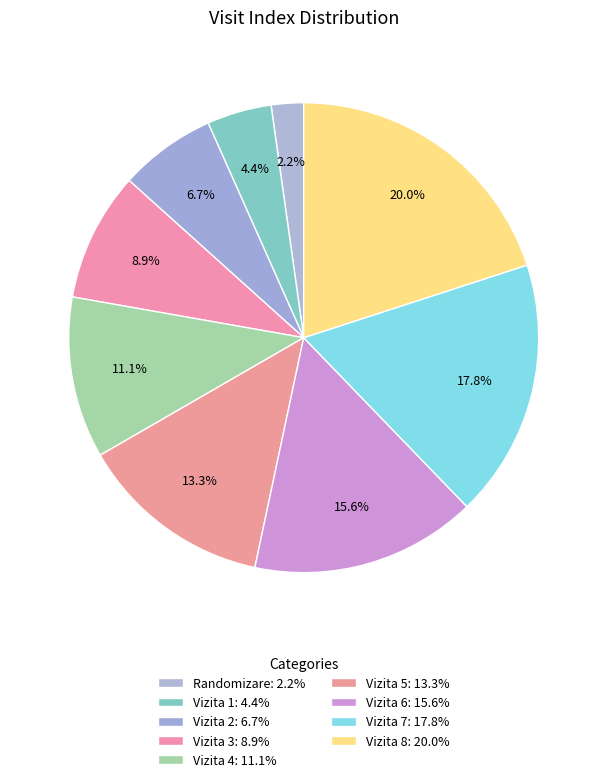

What is the largest slice in the pie chart?

Vizita 8